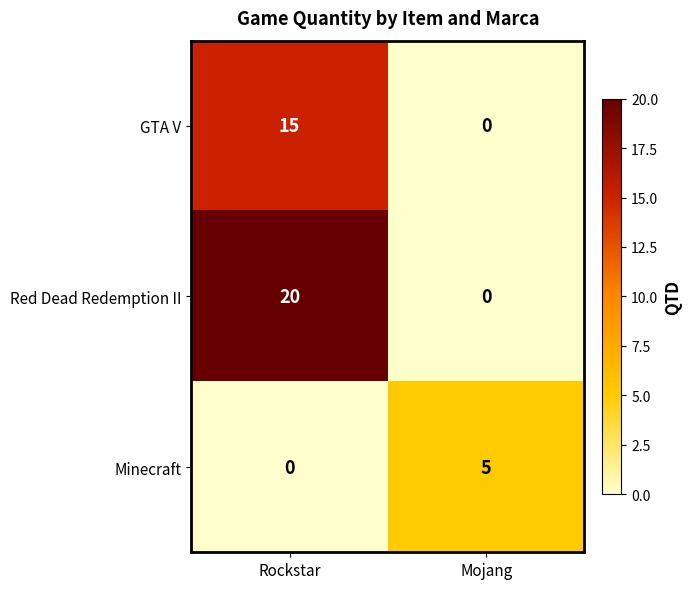

How many distinct data groups are displayed?

3